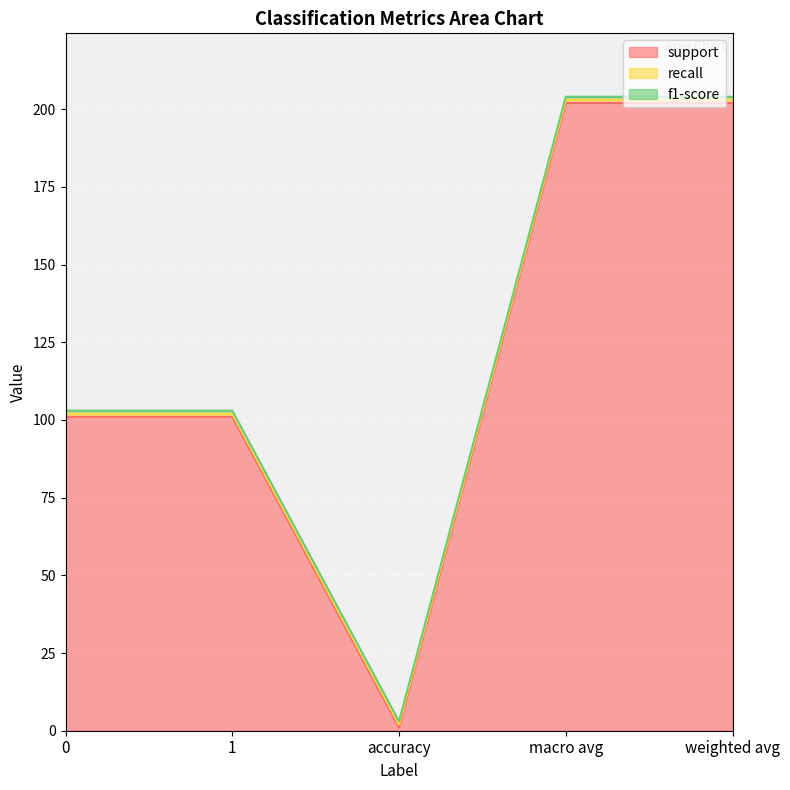

True or false: recall and support intersect in this chart.

False